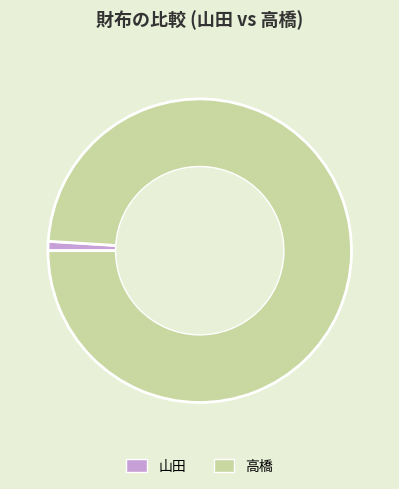

Rank the categories by value from lowest to highest.

山田, 高橋